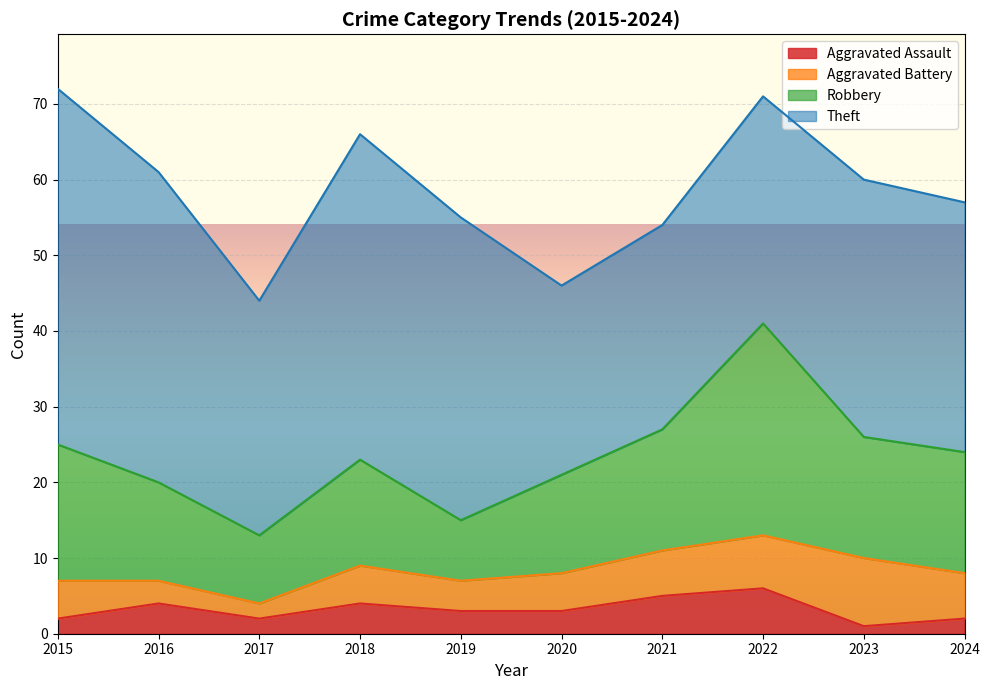

What is the difference between the second highest and minimum values in the Aggravated Assault series?

4